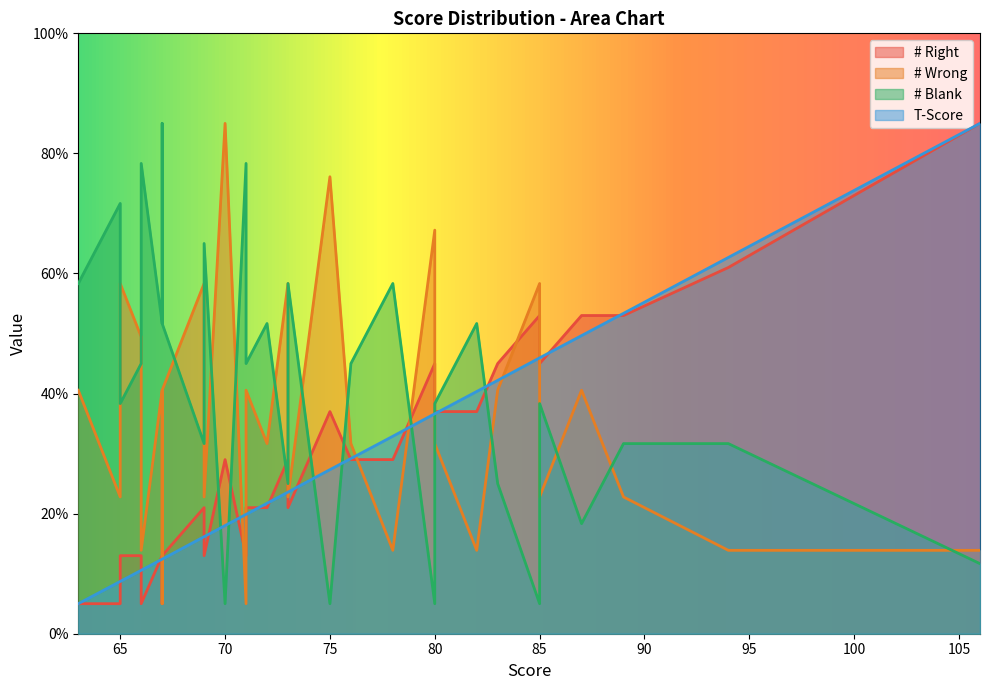

Is the value of # Wrong at 71 greater than the value of # Blank at 70?

Yes